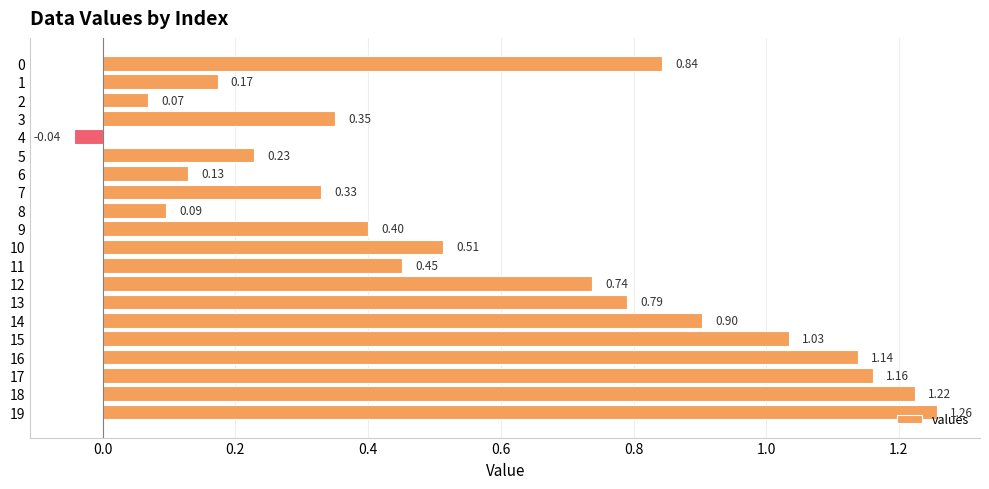

Between 14 and 9, which is larger?

14